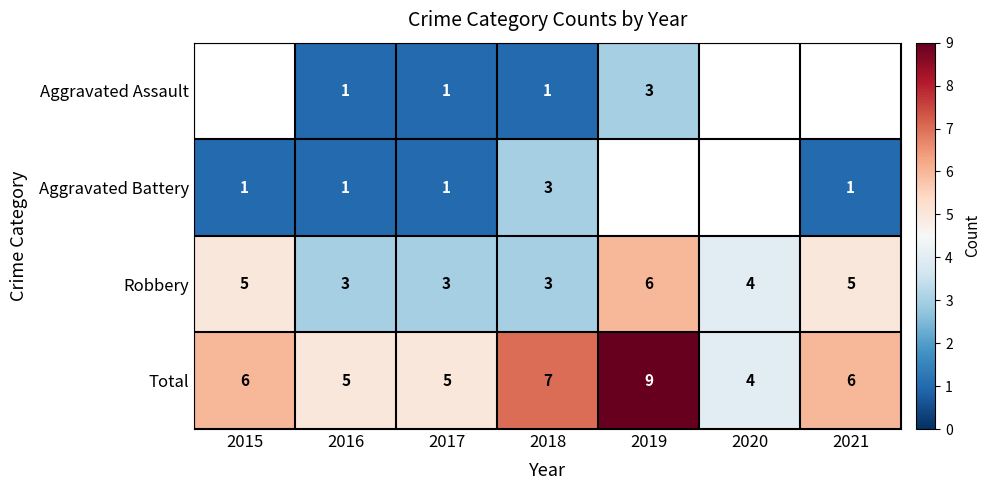

At which label is Robbery closest to 4?

2020